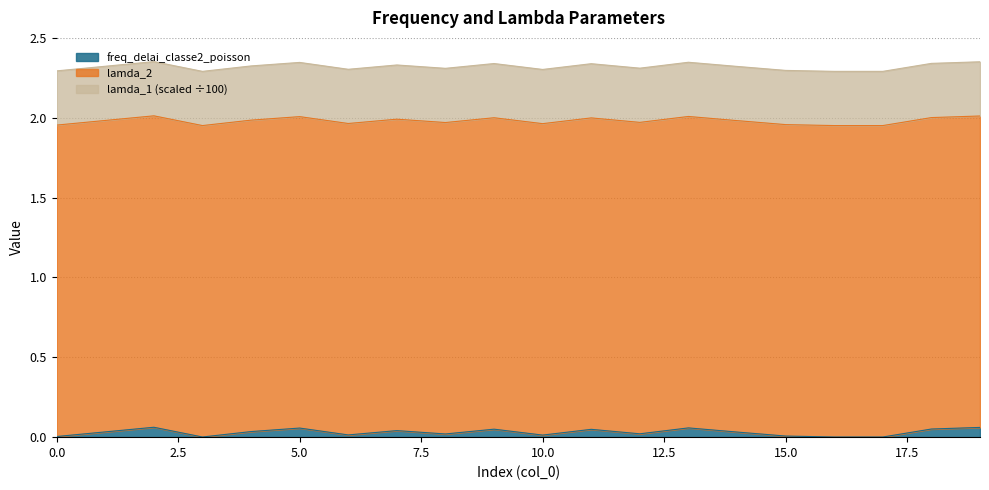

True or false: lamda_2 has more than 2 points higher than both neighbors.

False